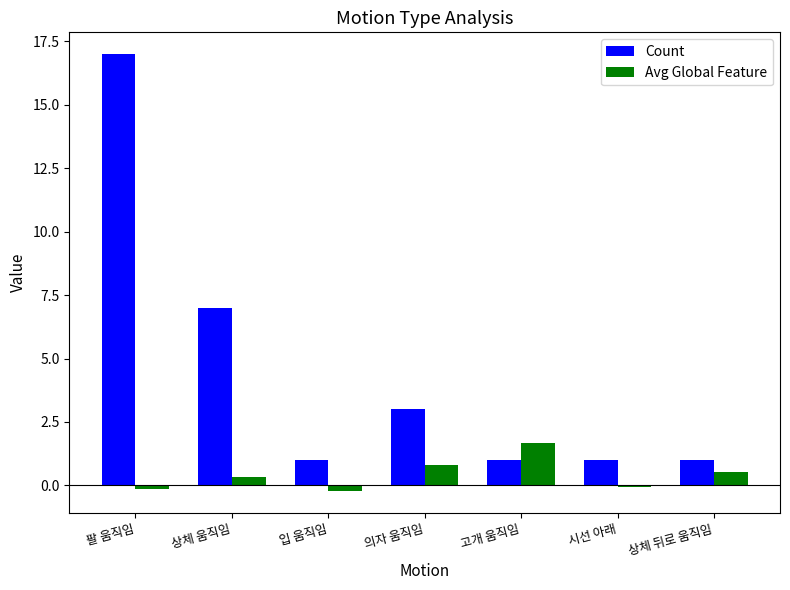

How many values in Avg Global Feature are above zero?

4